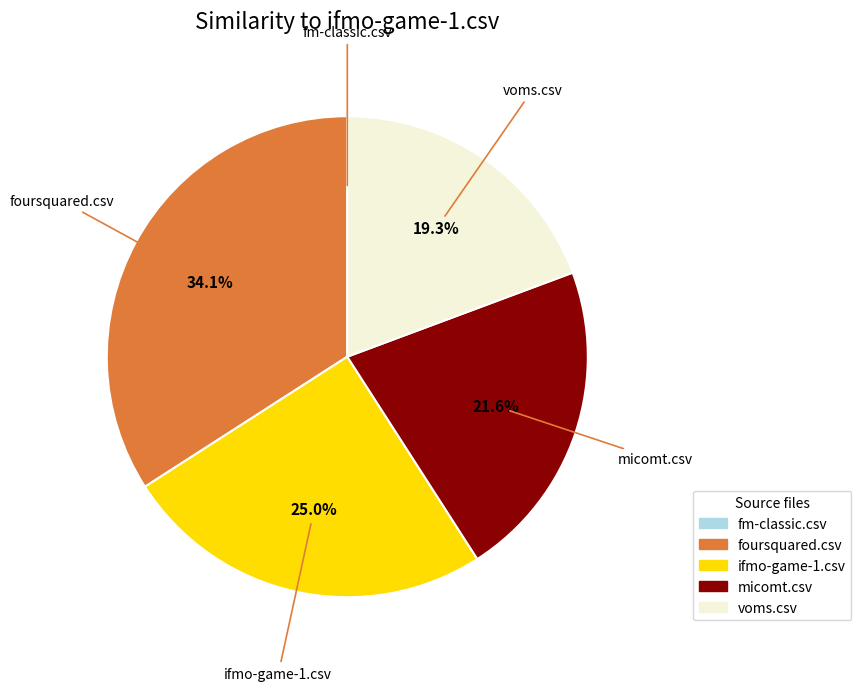

What is the largest slice in the pie chart?

foursquared.csv